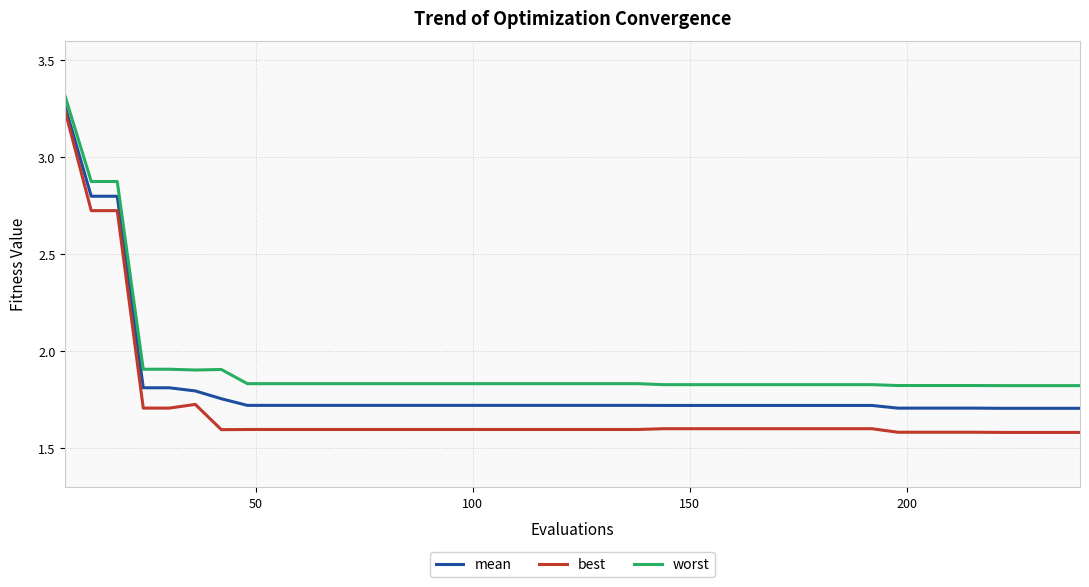

Which series has the largest range (max minus min)?

best